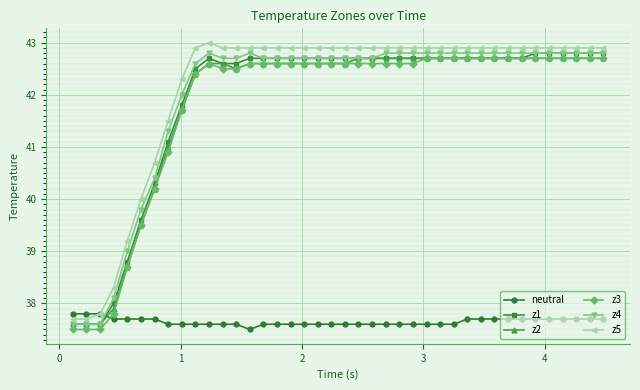

What is the value of the z4 point at the 13th from the left?

42.7